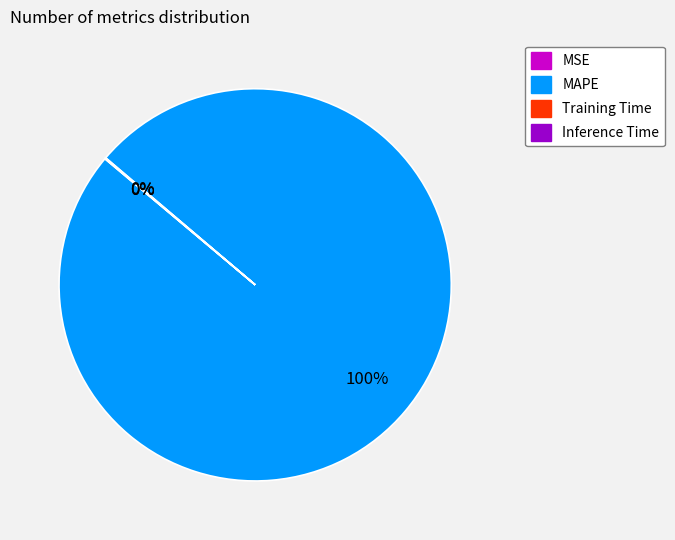

Is there any slice that represents more than half of the pie?

Yes